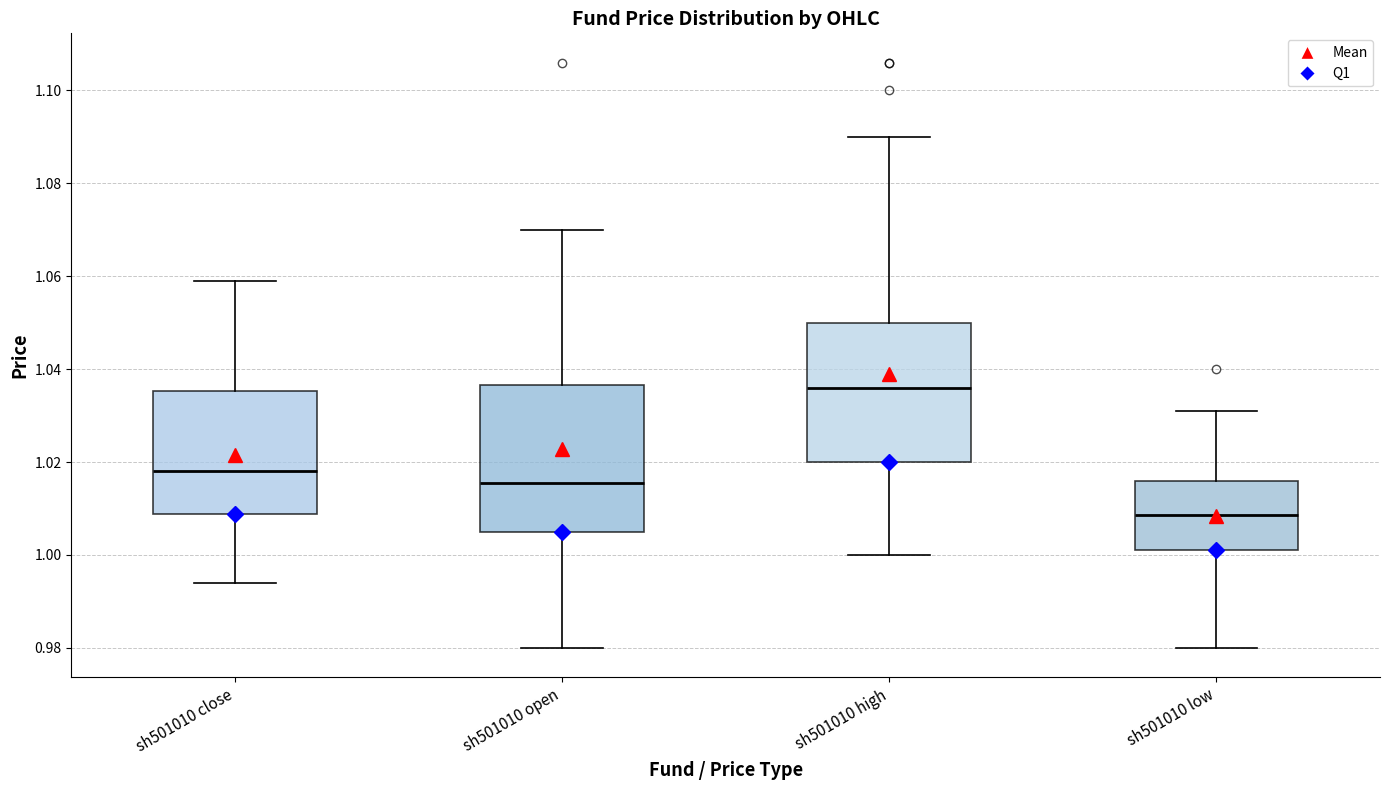

Where does the lower whisker of the box for sh501010 low end on the y-axis? The values are not printed on the chart, so give them approximately, as read against the axis.

0.980